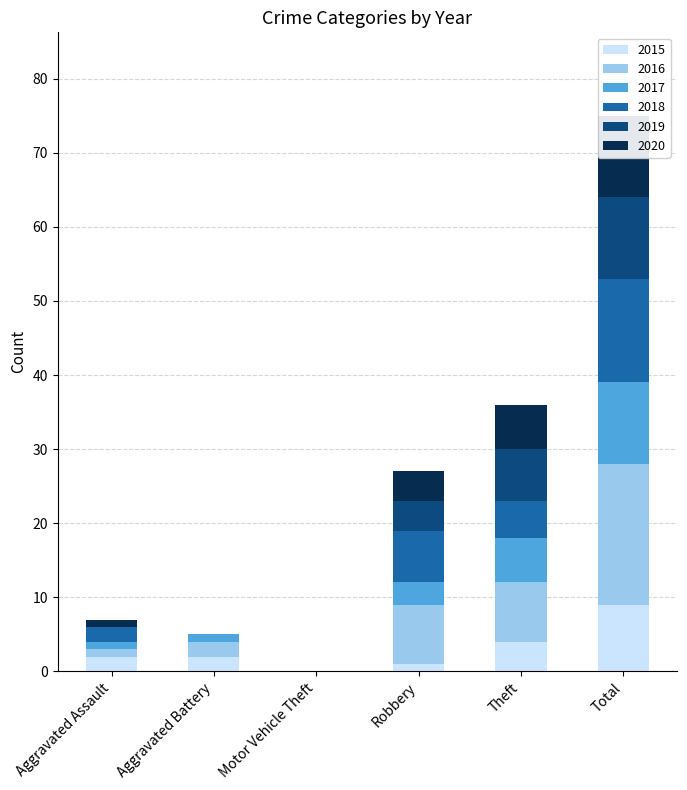

What position from the left is Total?

6